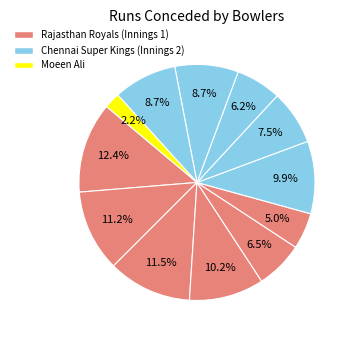

Which slice is the smallest?

Moeen Ali